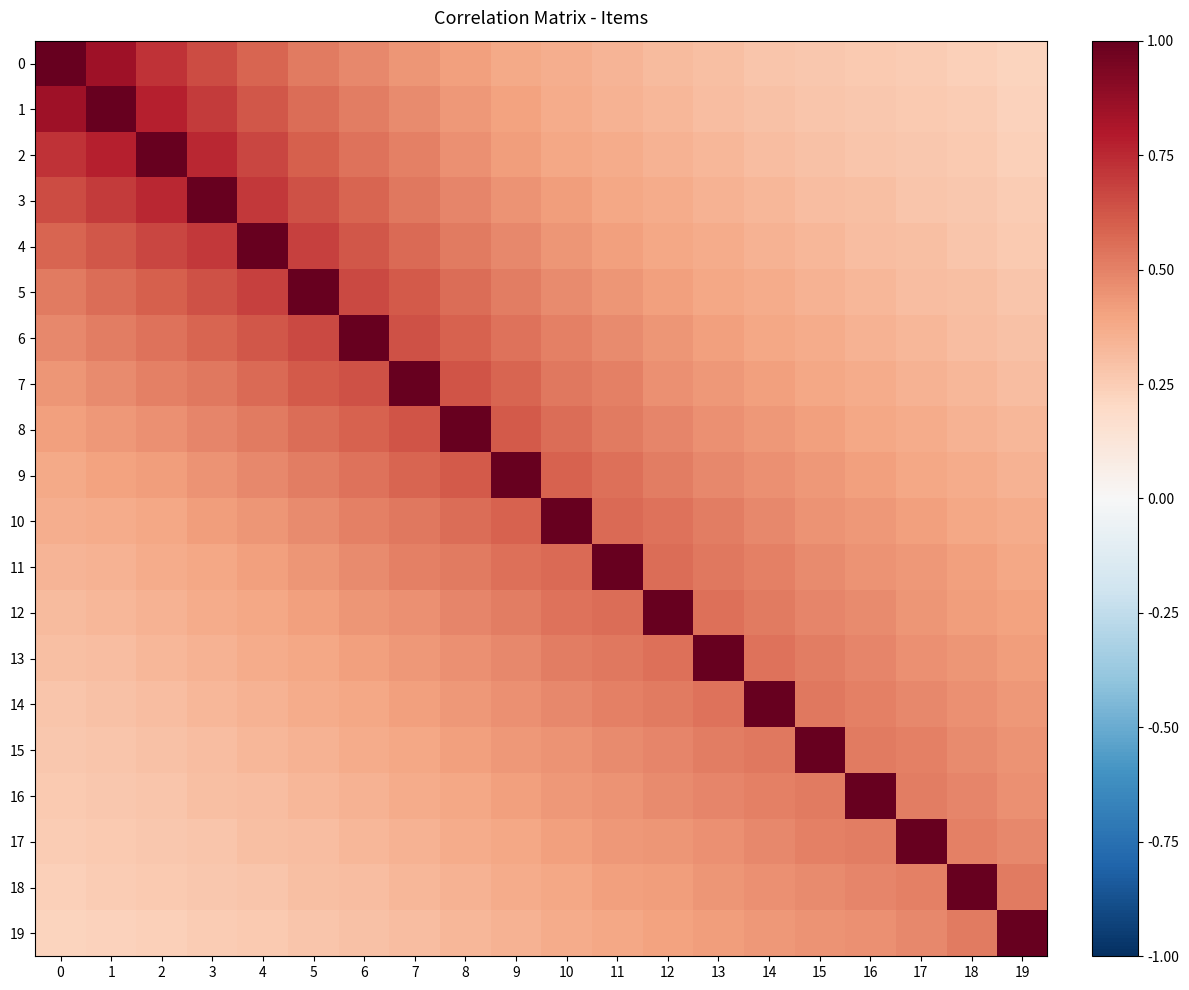

Rank the series by their maximum value, from lowest to highest.

0, 1, 2, 3, 4, 5, 6, 7, 8, 9, 10, 11, 12, 13, 14, 15, 16, 17, 18, 19